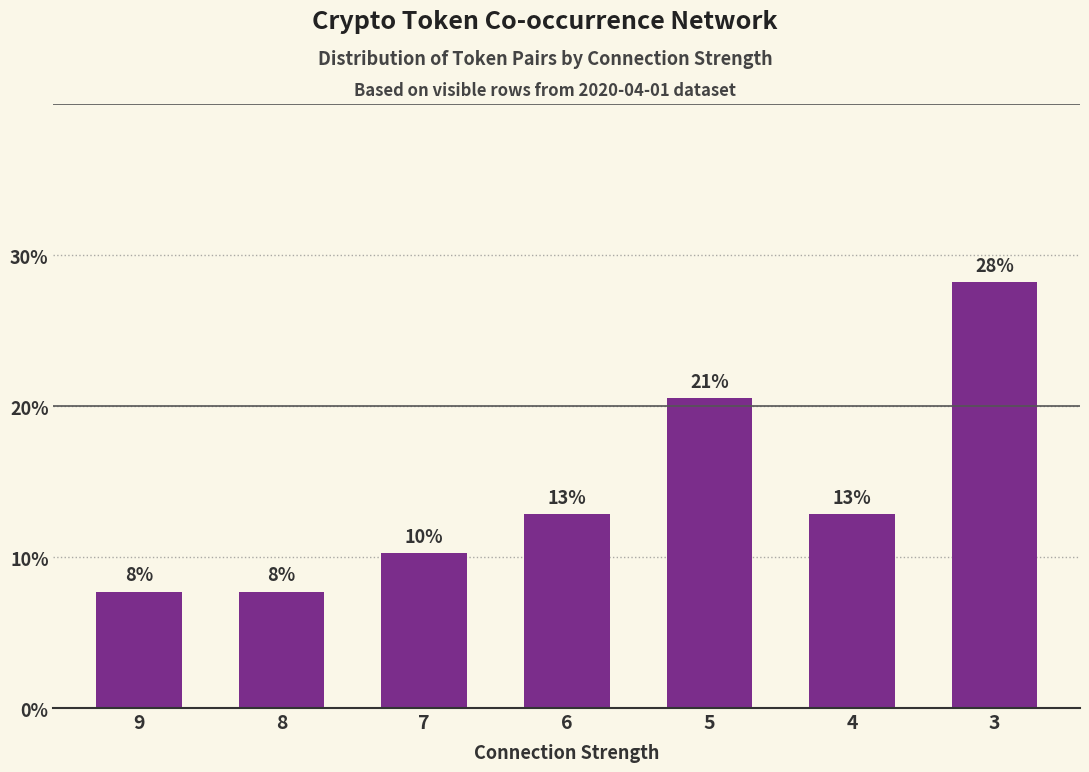

Does the chart contain any negative values?

No